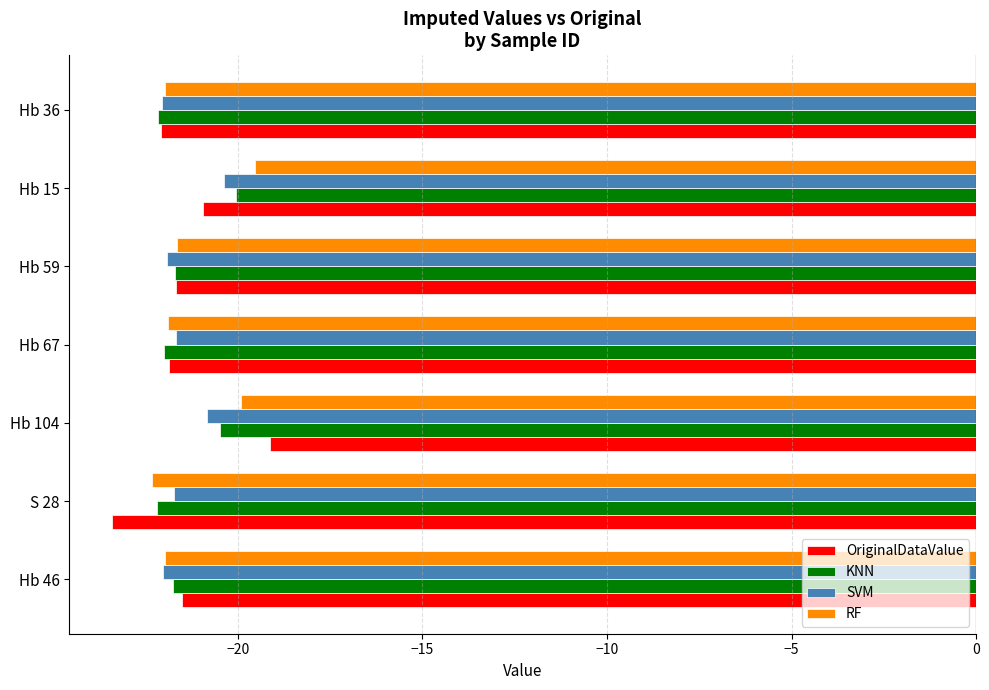

Which label corresponds to the smallest value in the chart?

S 28